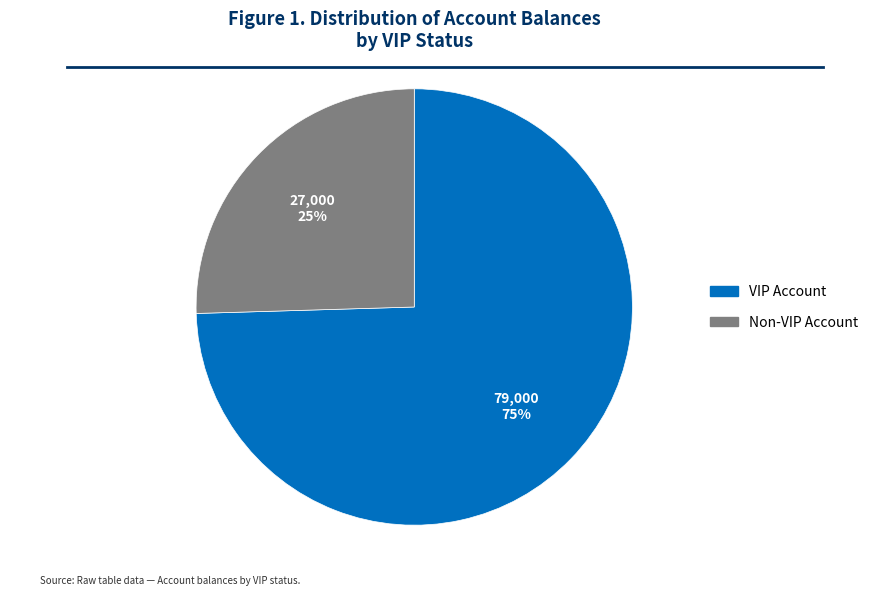

Is VIP Account the majority of the pie?

Yes